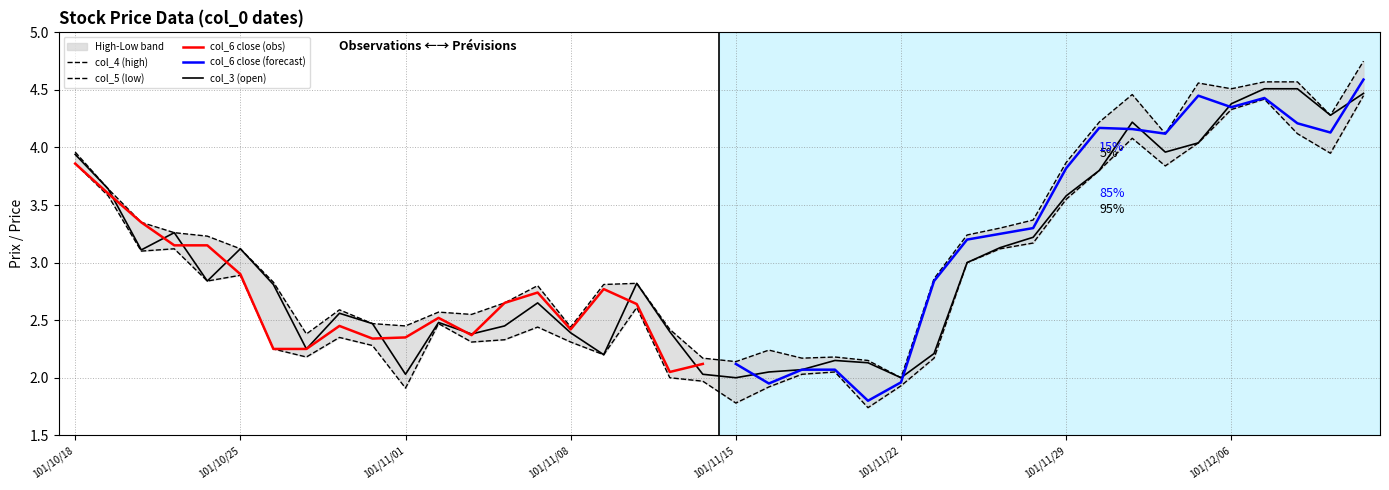

Where is col_4 (high) nearest to the value 3?

101/10/25